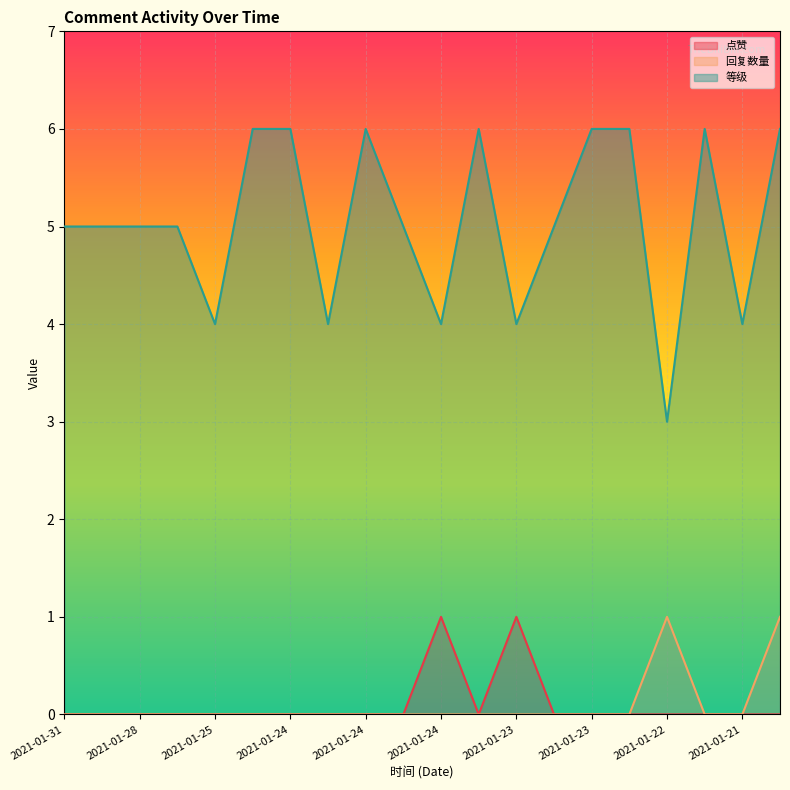

Which series has the largest total across all categories?

等级